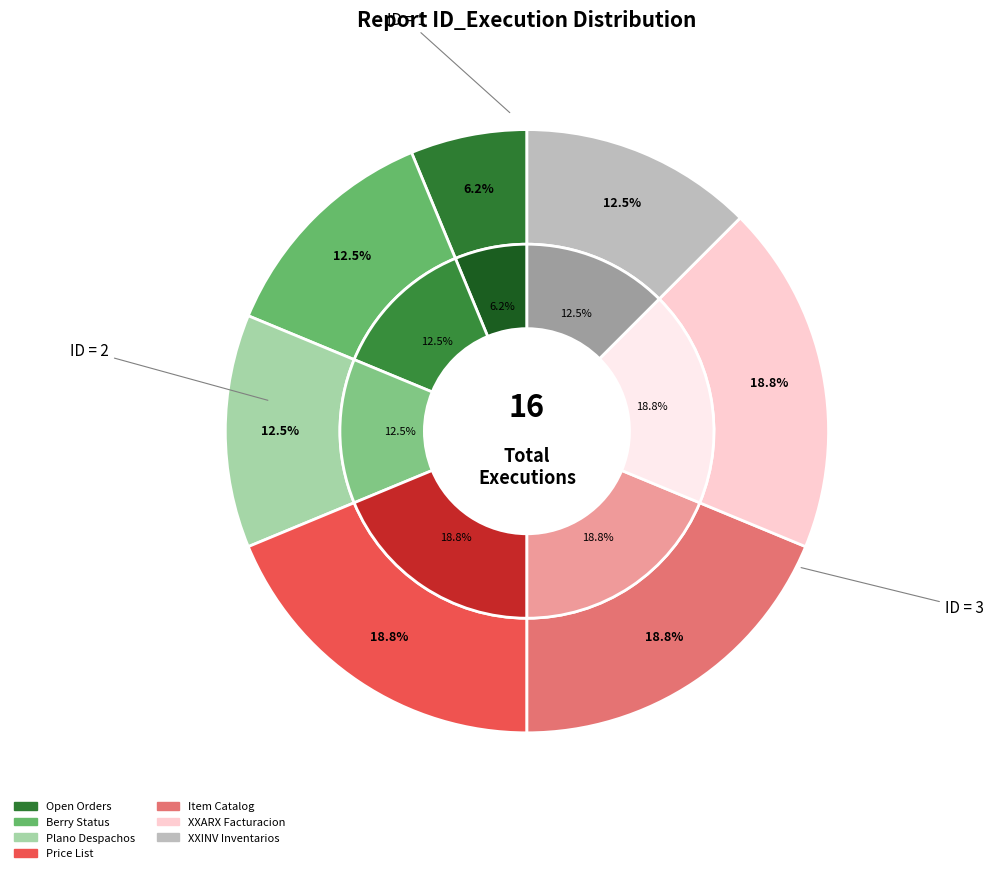

Is there any slice that represents more than half of the pie?

No